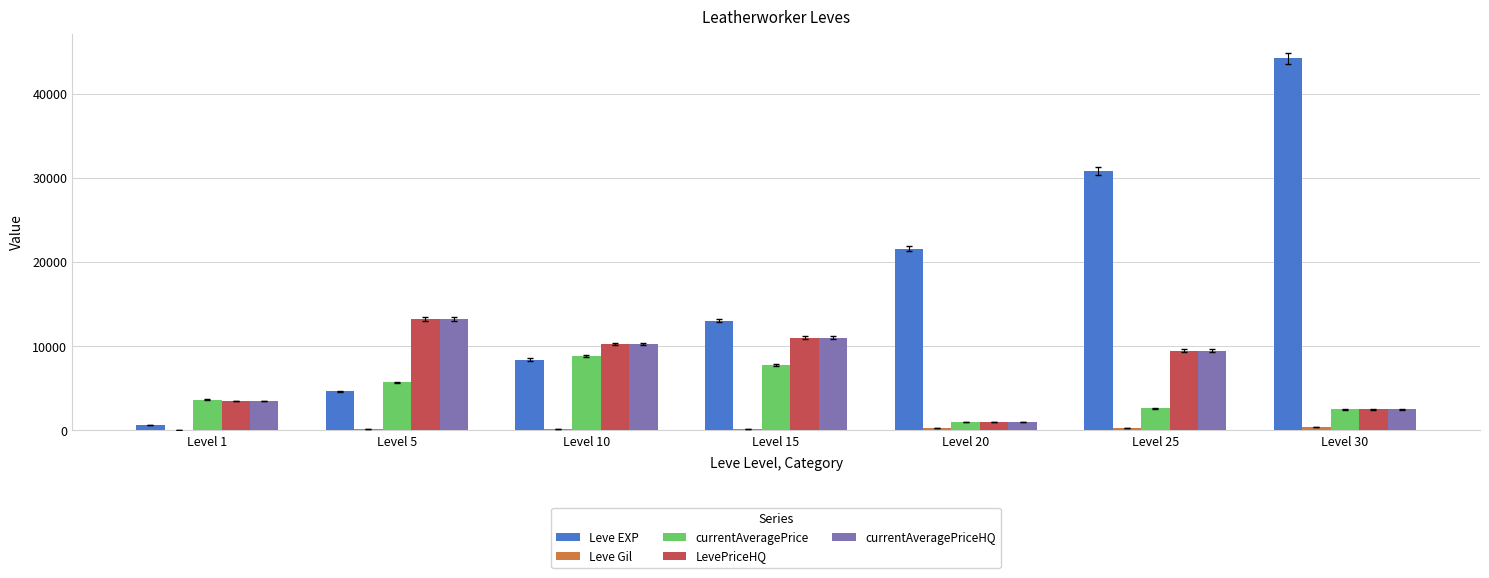

The value of LevePriceHQ at Level 20 is 997. True or false?

True